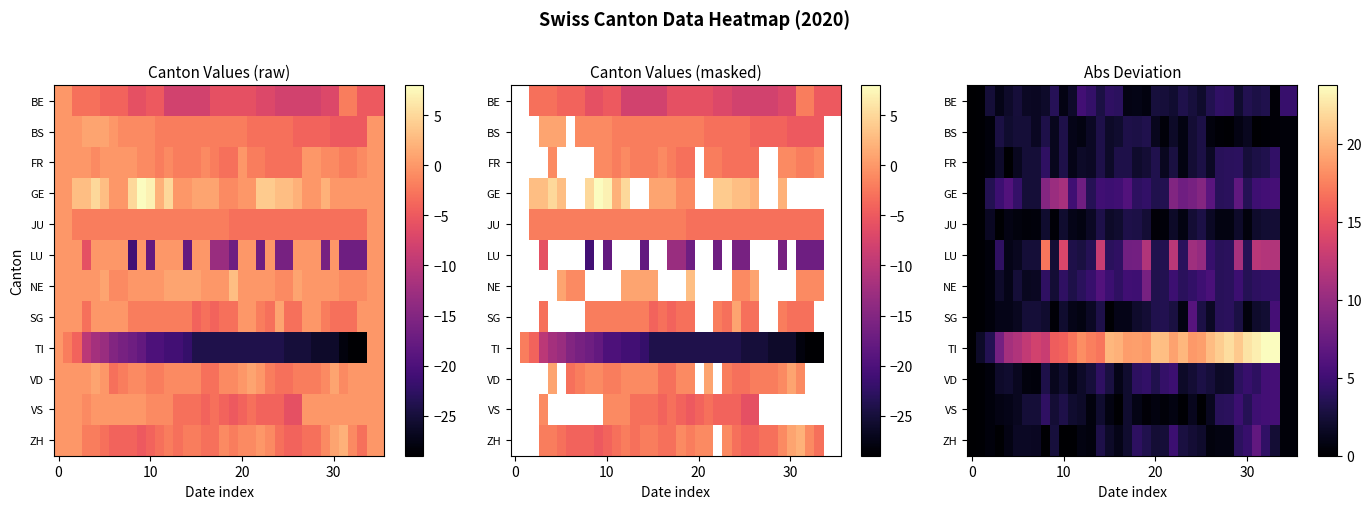

What is the spread (max minus min) of values at 13?

16.8